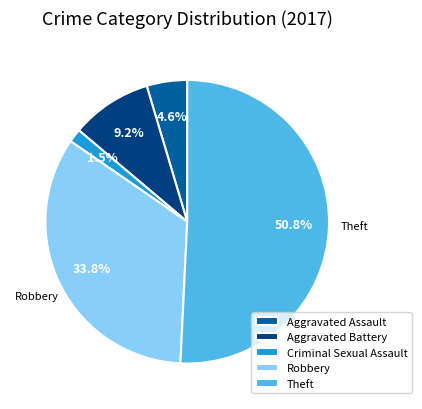

To the nearest percent, what is the difference between the largest and smallest slice percentages?

49%